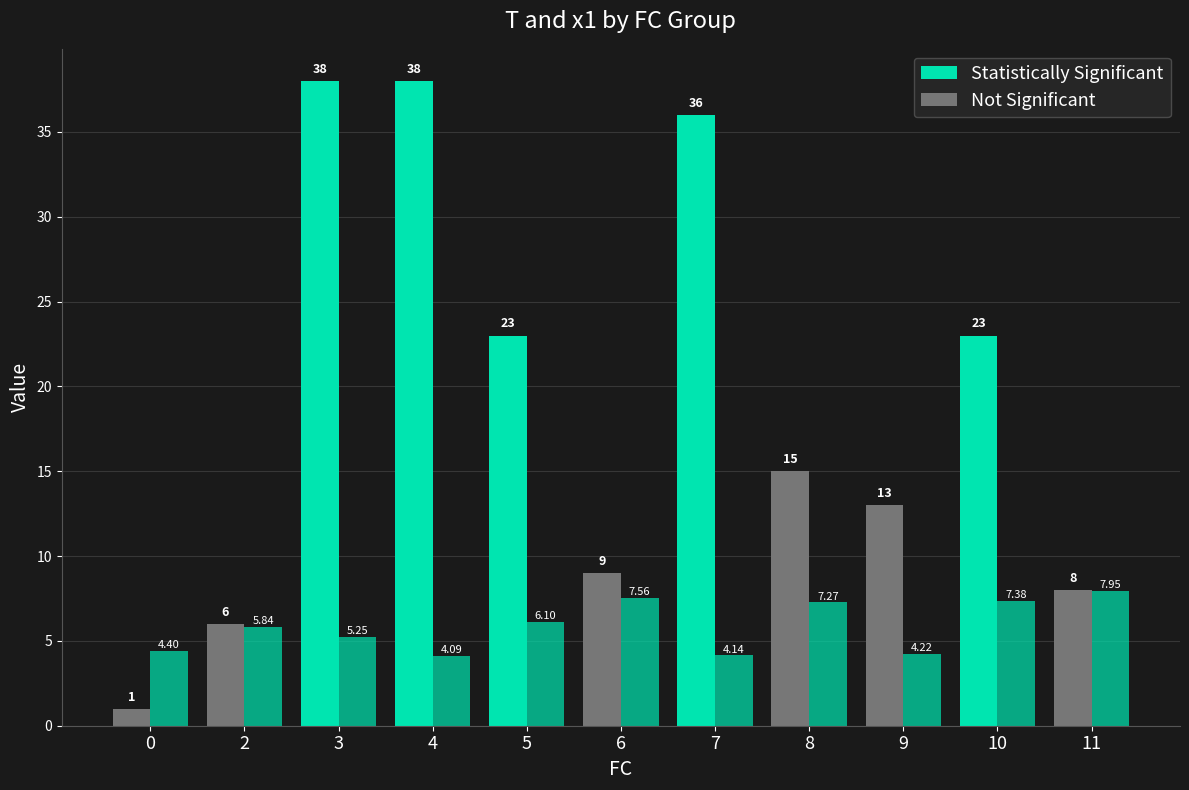

How many bars are there in total?

22